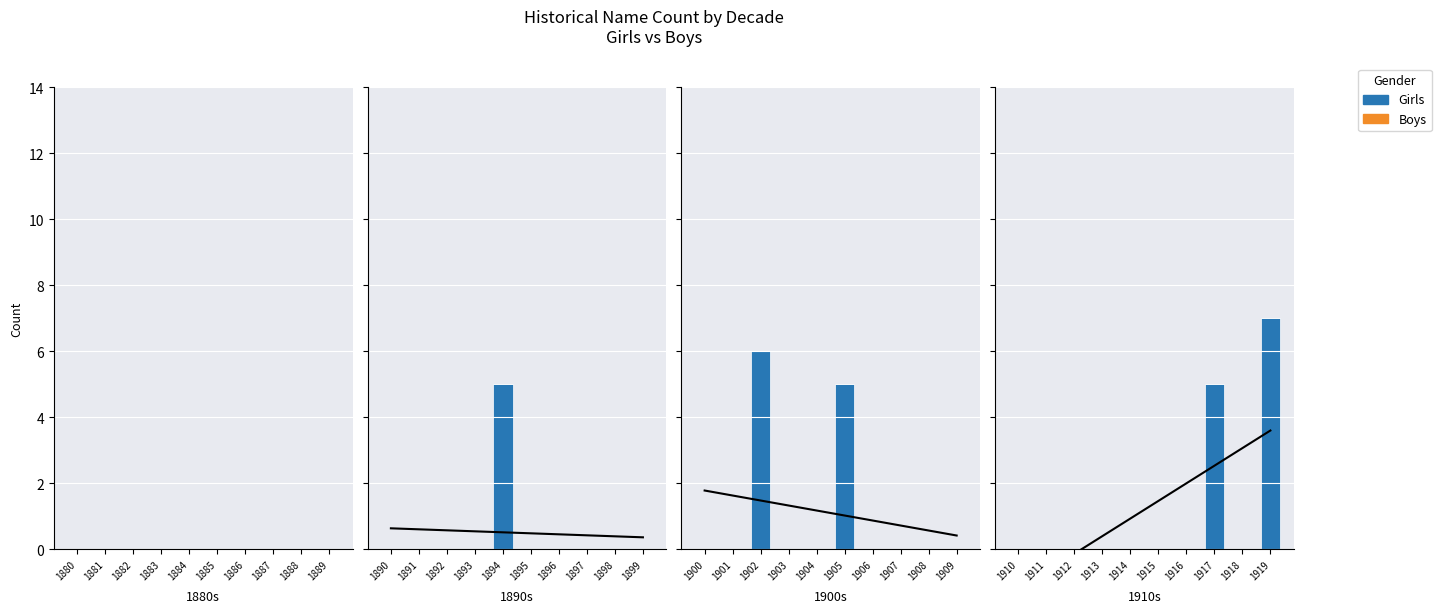

Rank the series at 1910 from lowest to highest value.

Girls, Boys